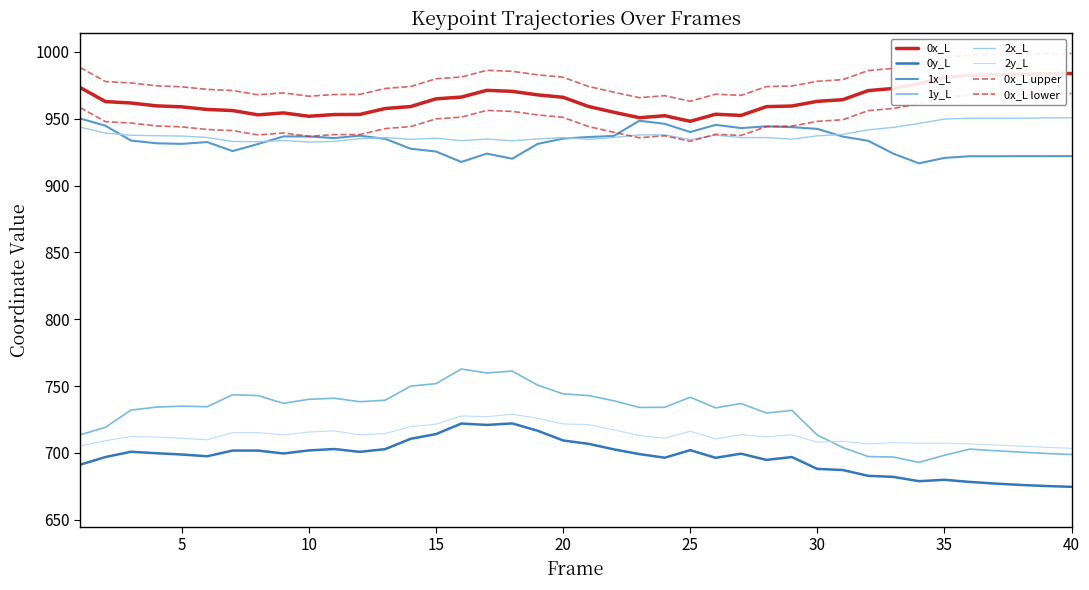

Reading left to right, list all the values displayed in this chart.

0x_L: 1=973.4	2=962.8	3=961.8	4=959.7	5=958.9	6=957.0	7=956.1	8=952.9	9=954.4	10=951.9	11=953.1	12=953.2	13=957.7	14=959.1	15=964.9	16=966.2	17=971.3	18=970.5	19=967.9	20=966.1	21=959.2	22=954.9	23=950.8	24=952.3	25=948.1	26=953.4	27=952.5	28=959.1	29=959.5	30=963.0	31=964.3	32=971.1	33=972.7	34=976.3	35=980.9	36=982.6	37=983.0	38=983.3	39=983.7	40=983.8
0y_L: 1=691.1	2=696.9	3=700.8	4=699.7	5=698.7	6=697.4	7=701.7	8=701.7	9=699.5	10=701.8	11=702.9	12=700.7	13=702.8	14=710.5	15=714.0	16=721.9	17=720.9	18=722.0	19=716.5	20=709.3	21=706.8	22=702.6	23=699.1	24=696.3	25=702.0	26=696.3	27=699.4	28=694.7	29=696.8	30=688.0	31=687.1	32=682.8	33=682.0	34=678.8	35=679.8	36=678.2	37=677.0	38=676.0	39=675.2	40=674.6
1x_L: 1=950.2	2=944.8	3=933.7	4=931.7	5=931.2	6=932.6	7=925.8	8=931.1	9=936.8	10=936.7	11=935.5	12=937.3	13=935.0	14=927.6	15=925.5	16=917.7	17=923.9	18=920.1	19=931.2	20=935.1	21=936.3	22=937.1	23=948.5	24=946.2	25=940.1	26=945.4	27=943.0	28=944.3	29=943.7	30=942.4	31=936.7	32=933.5	33=923.8	34=916.7	35=920.7	36=922.0	37=921.9	38=922.0	39=922.0	40=922.1
1y_L: 1=713.4	2=719.2	3=732.0	4=734.2	5=734.9	6=734.5	7=743.5	8=742.8	9=737.0	10=740.1	11=740.8	12=738.3	13=739.4	14=749.9	15=751.8	16=762.7	17=759.8	18=761.2	19=750.7	20=744.1	21=742.8	22=739.0	23=734.0	24=734.1	25=741.6	26=733.7	27=736.9	28=729.7	29=731.8	30=713.3	31=704.0	32=697.2	33=696.8	34=692.9	35=698.2	36=702.8	37=701.6	38=700.5	39=699.5	40=698.8
2x_L: 1=943.8	2=939.2	3=937.7	4=937.3	5=937.1	6=936.0	7=933.0	8=932.8	9=933.7	10=932.6	11=933.1	12=935.1	13=936.0	14=934.6	15=935.5	16=933.6	17=934.8	18=933.6	19=934.9	20=936.0	21=934.6	22=936.0	23=937.9	24=938.0	25=934.4	26=937.7	27=935.9	28=935.9	29=934.7	30=937.2	31=938.3	32=941.7	33=943.5	34=946.5	35=949.7	36=950.4	37=950.4	38=950.4	39=950.7	40=950.7
2y_L: 1=705.2	2=709.0	3=712.3	4=711.8	5=710.9	6=709.8	7=715.1	8=715.1	9=713.4	10=715.6	11=716.4	12=713.5	13=714.4	14=719.6	15=721.4	16=727.6	17=727.1	18=728.9	19=725.9	20=721.6	21=721.2	22=717.2	23=713.0	24=710.9	25=716.2	26=710.4	27=713.6	28=712.0	29=713.5	30=708.0	31=708.7	32=706.7	33=707.6	34=707.1	35=707.2	36=706.8	37=705.9	38=705.0	39=704.1	40=703.3